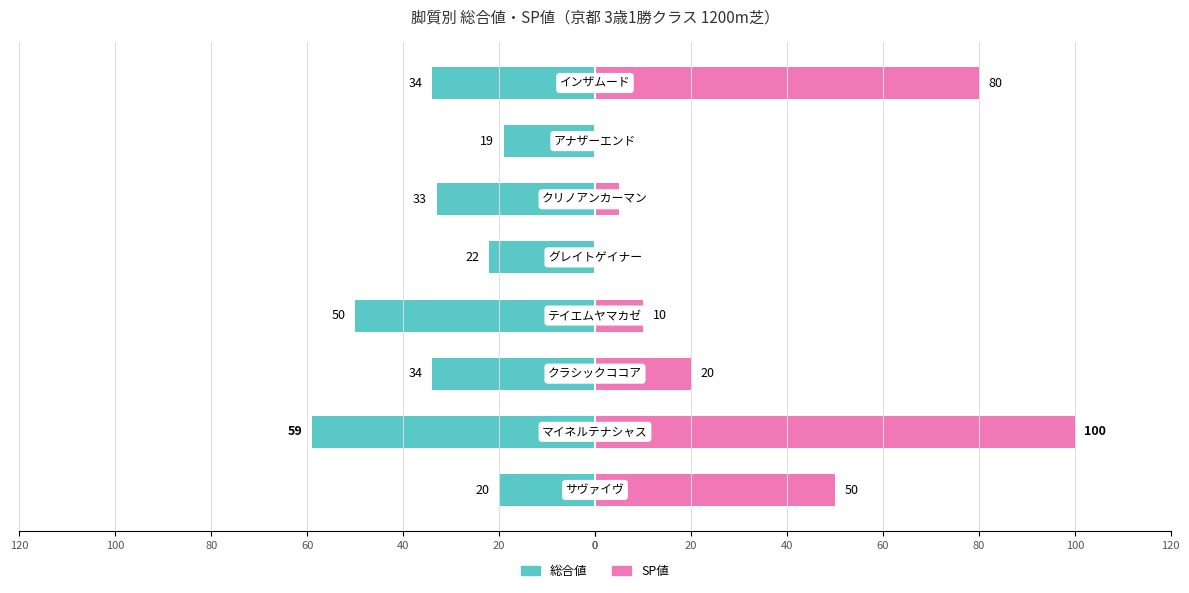

The value of SP値 at 40 is 20. True or false?

True